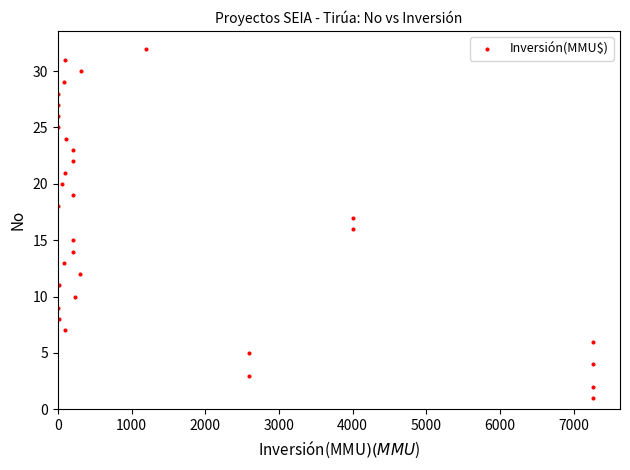

What is the range of Y values (max minus min)?

31